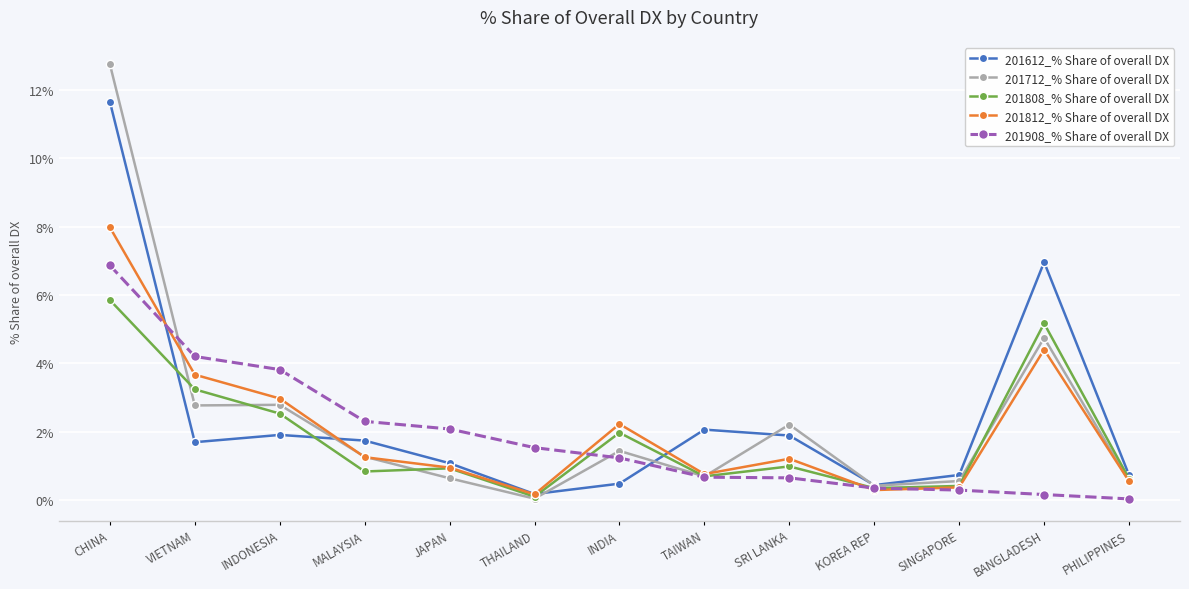

The value of 201712_% Share of overall DX at INDIA is 0.8. True or false?

False